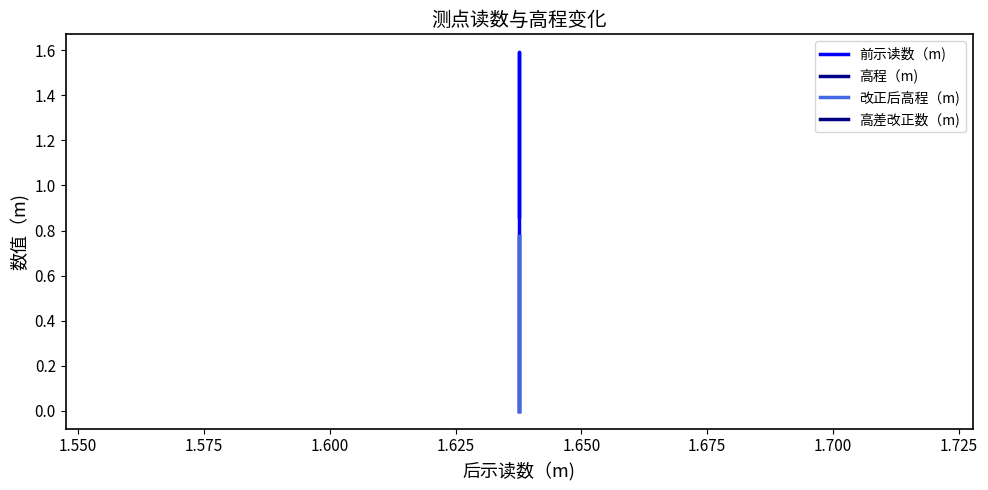

How many interior local peaks does the 前示读数（m) series have?

1